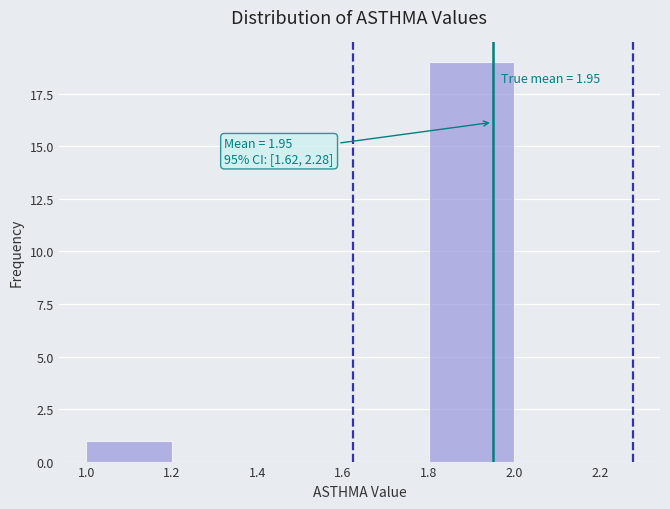

Which range on the x-axis has the tallest bar?

1.8 to 2.0